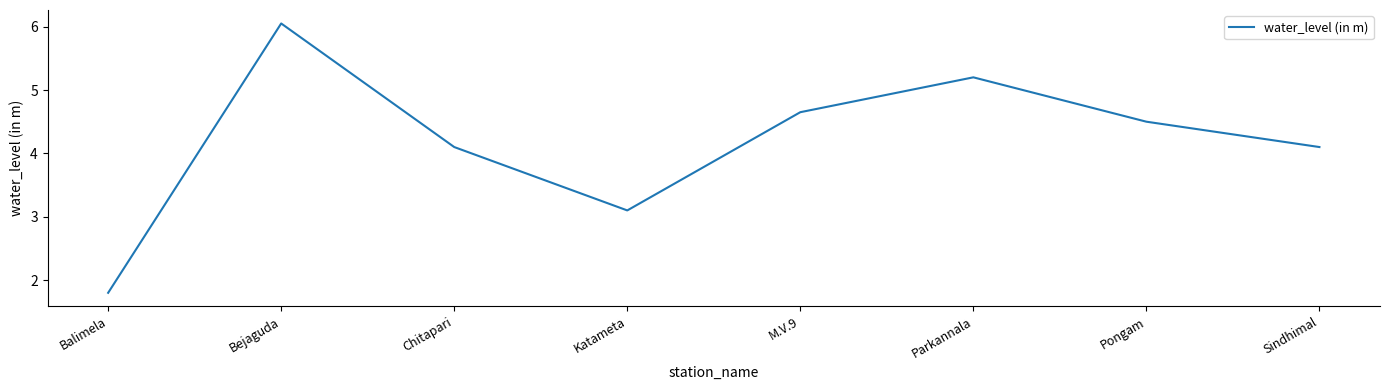

Which category has the highest value across all series?

Bejaguda